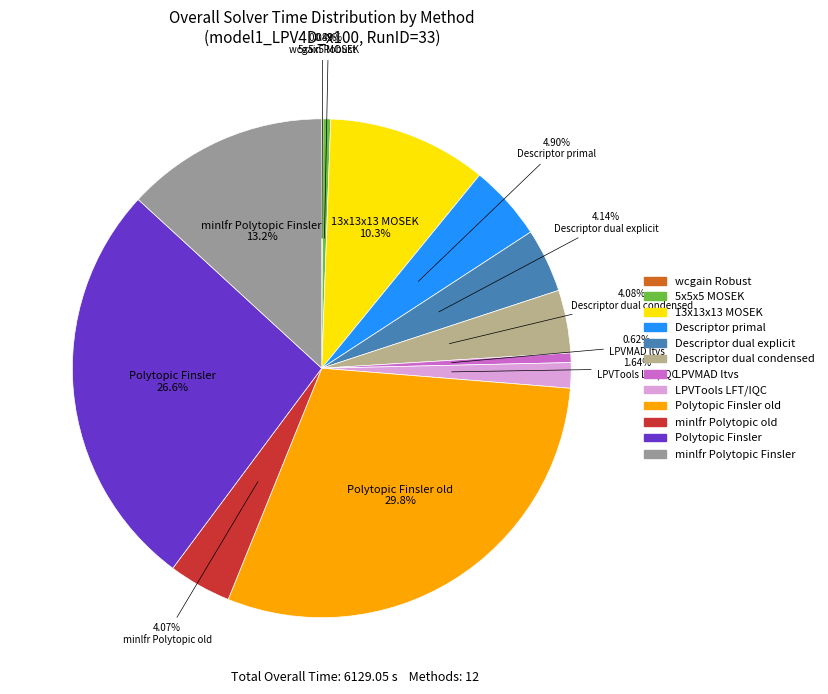

Does any single category account for the majority?

No